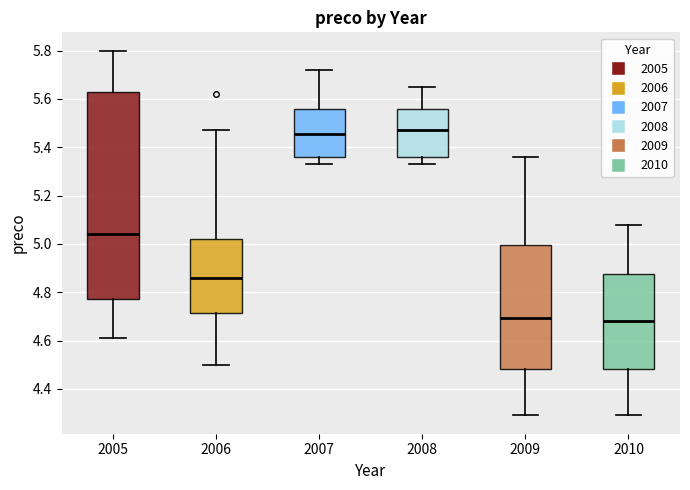

Reading left to right, transcribe this box plot: for each box, give where its median line is, the range the box spans, and where its two whiskers end, as read against the y-axis. The values are not printed on the chart, so give them approximately, as read against the axis.

2005: median 5.04, box 4.78 to 5.62, whiskers 4.62 to 5.80
2006: median 4.86, box 4.72 to 5.02, whiskers 4.50 to 5.48
2007: median 5.46, box 5.36 to 5.56, whiskers 5.34 to 5.72
2008: median 5.48, box 5.36 to 5.56, whiskers 5.34 to 5.66
2009: median 4.70, box 4.48 to 5.00, whiskers 4.30 to 5.36
2010: median 4.68, box 4.48 to 4.88, whiskers 4.30 to 5.08